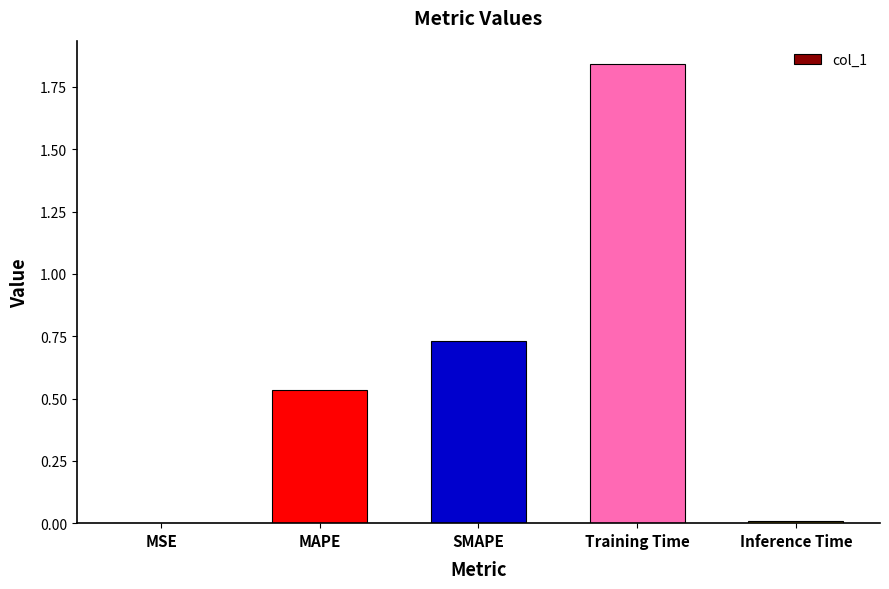

What is the difference between the values at SMAPE and Training Time?

1.1